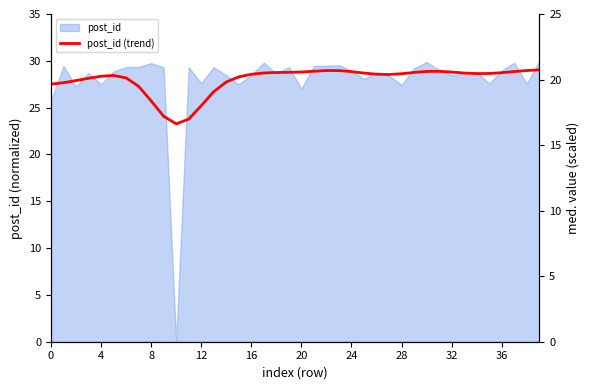

What is the greatest value displayed?

29.0